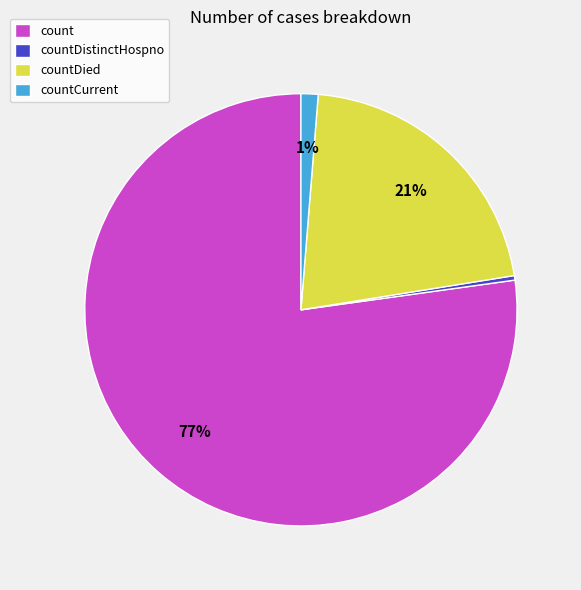

True or false: countDied accounts for 21% of the total.

True